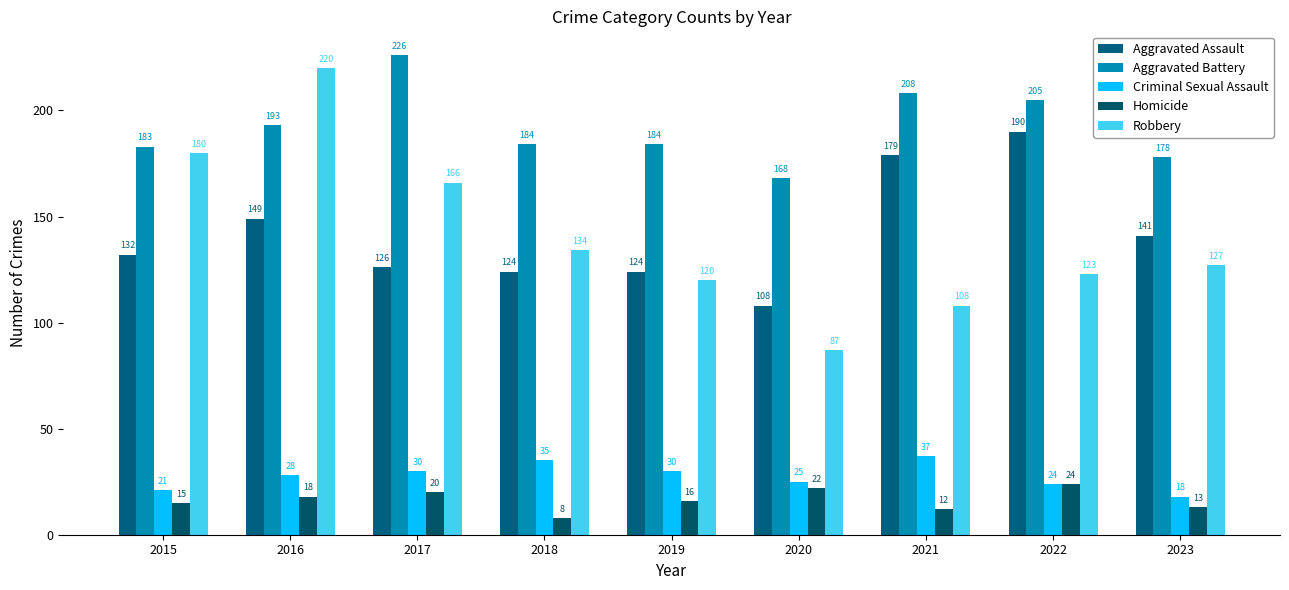

Which series has the largest total across all categories?

Aggravated Battery